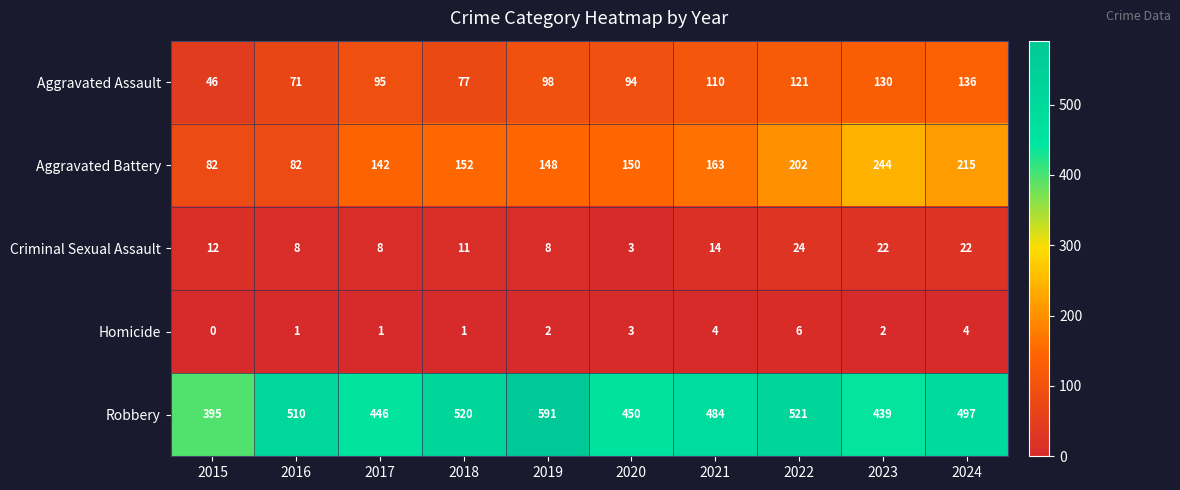

Which series has the largest range (max minus min)?

Robbery